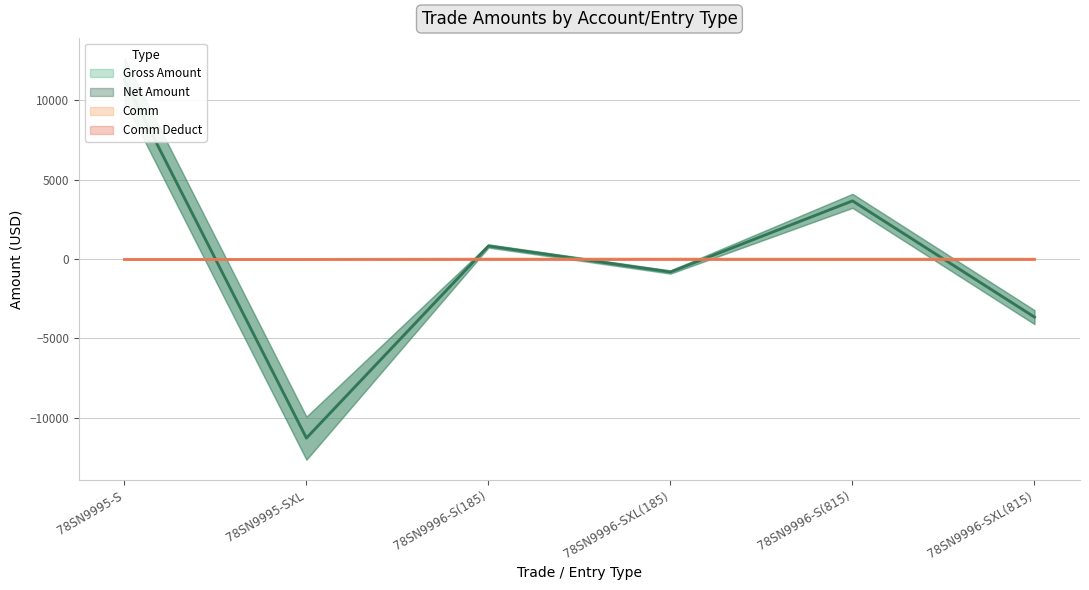

What is the difference between the maximum and minimum values in the Comm series?

22.0